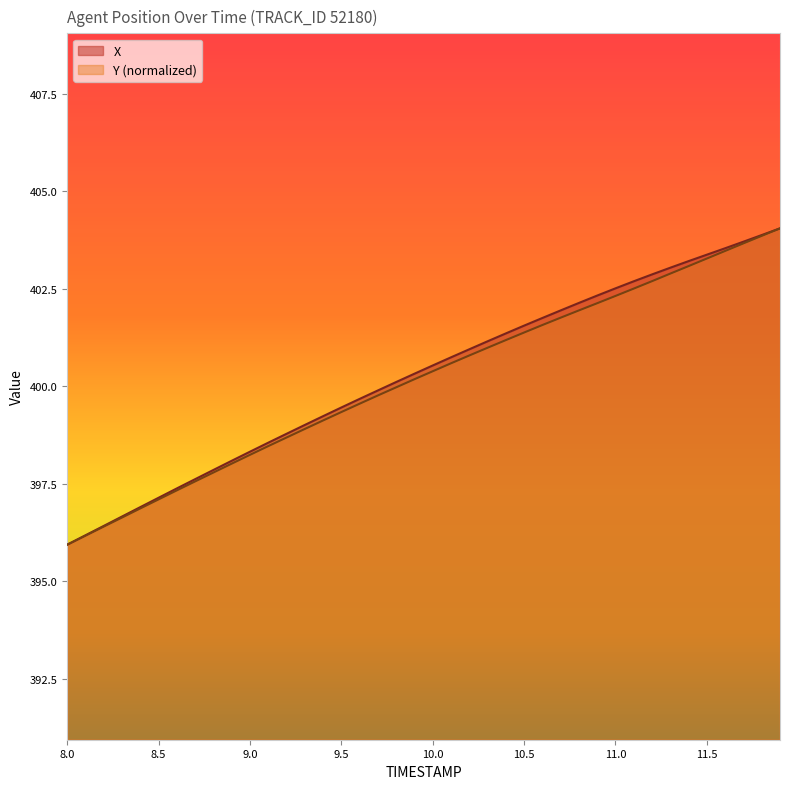

How many lines are shown in the chart?

2